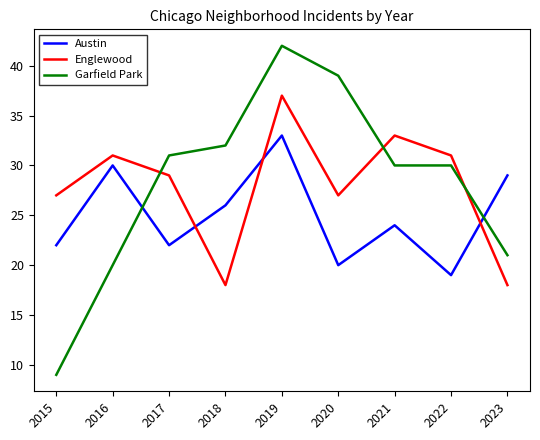

Where do Englewood and Austin first cross each other?

2017 and 2018